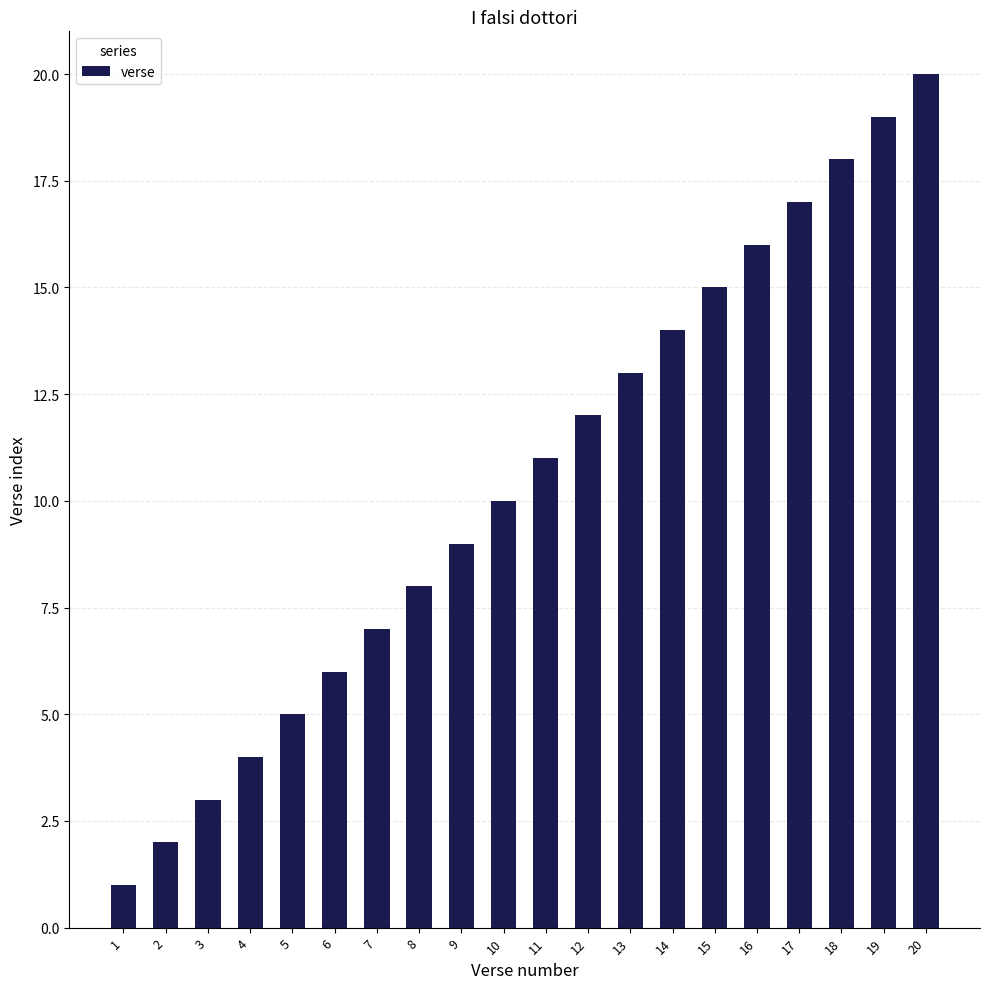

What is the smallest value displayed?

1